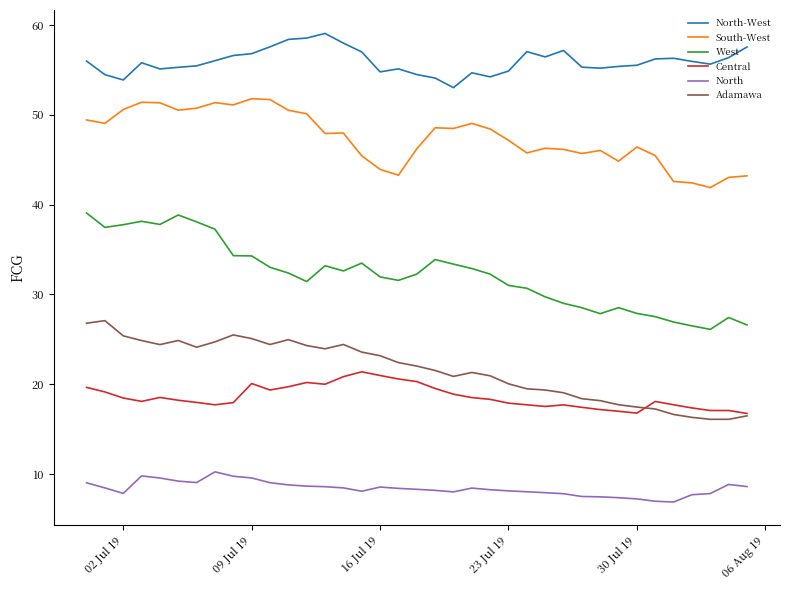

What is the minimum value shown in the chart?

6.9